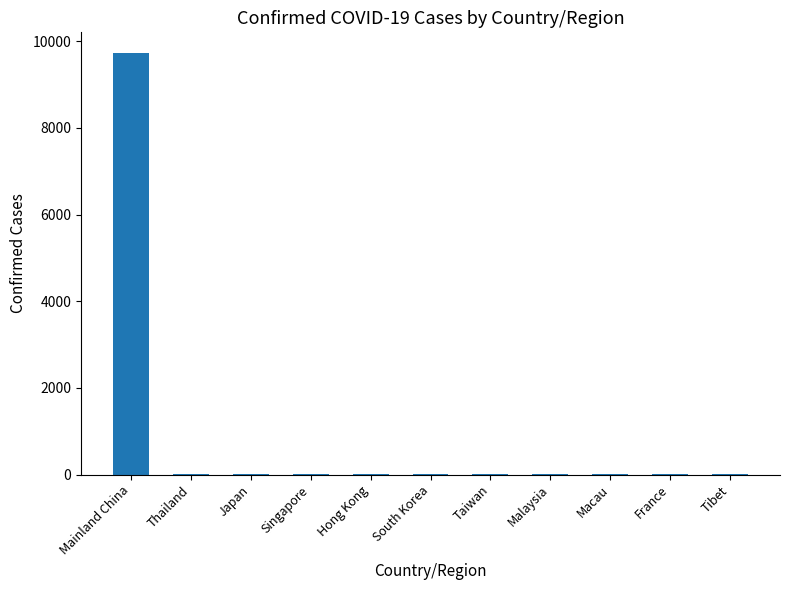

What is the change in value from Japan to Hong Kong?

-3